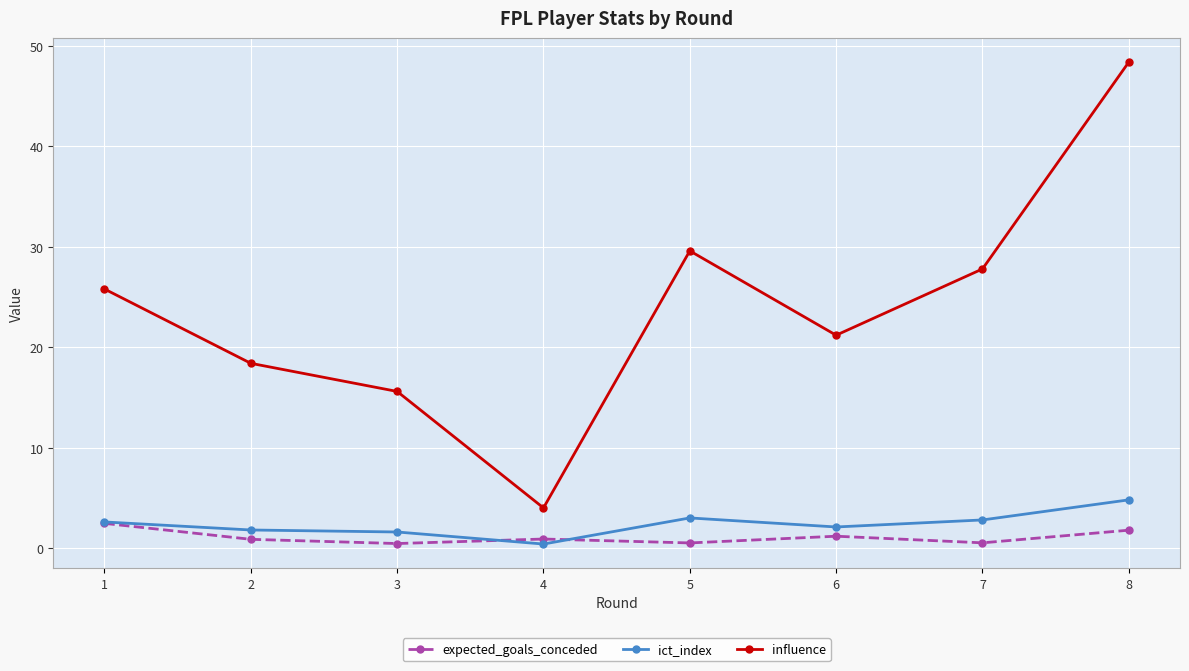

Read the influence value at 3.

15.6